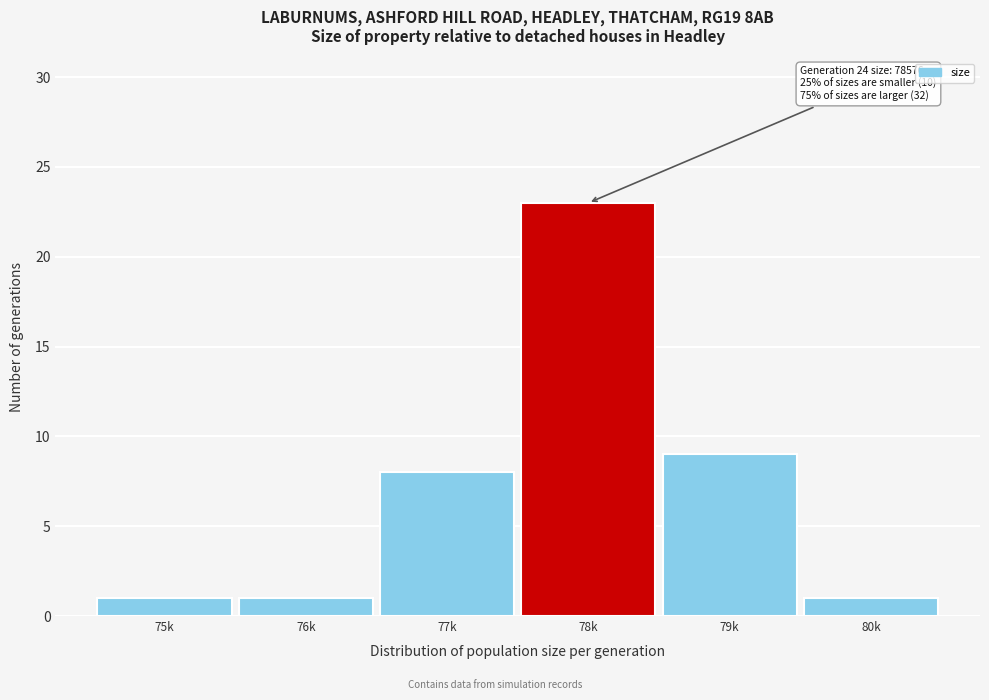

Reading right to left, extract all data points from this chart.

80k=1	79k=9	78k=23	77k=8	76k=1	75k=1